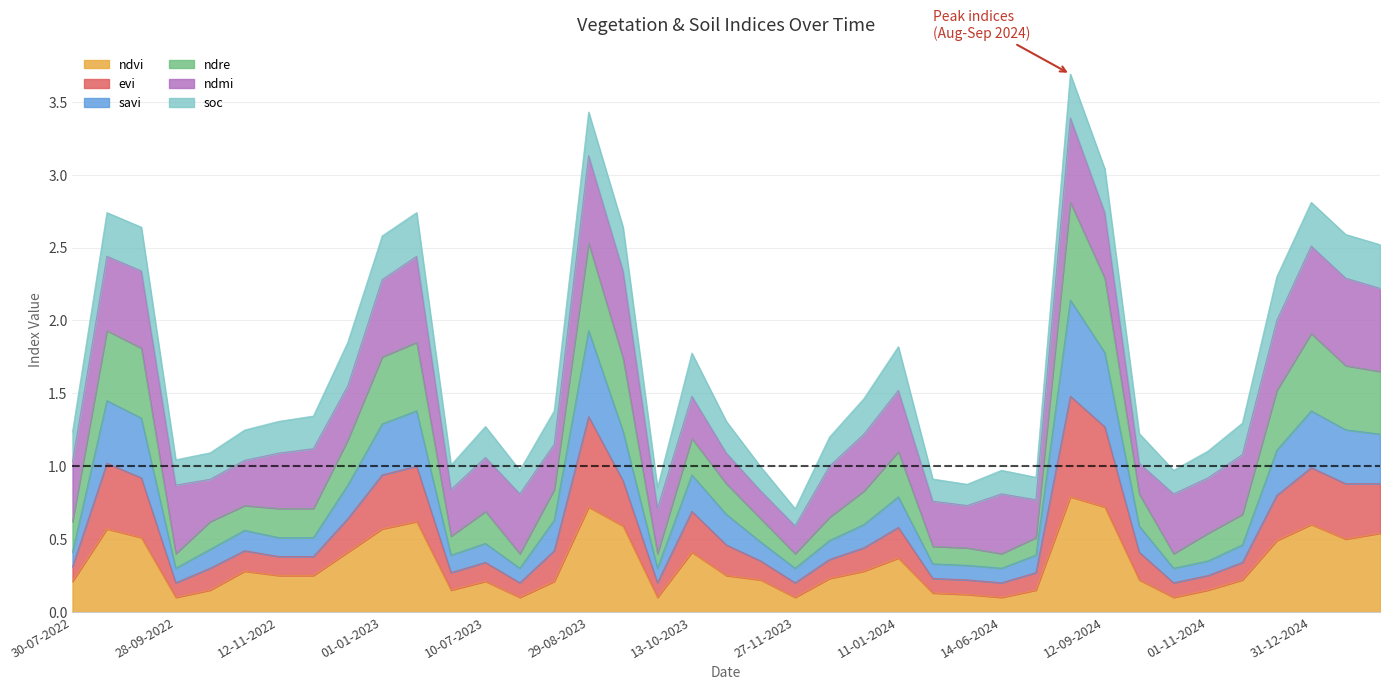

What are all the series names shown in the legend?

ndvi, evi, savi, ndre, ndmi, soc